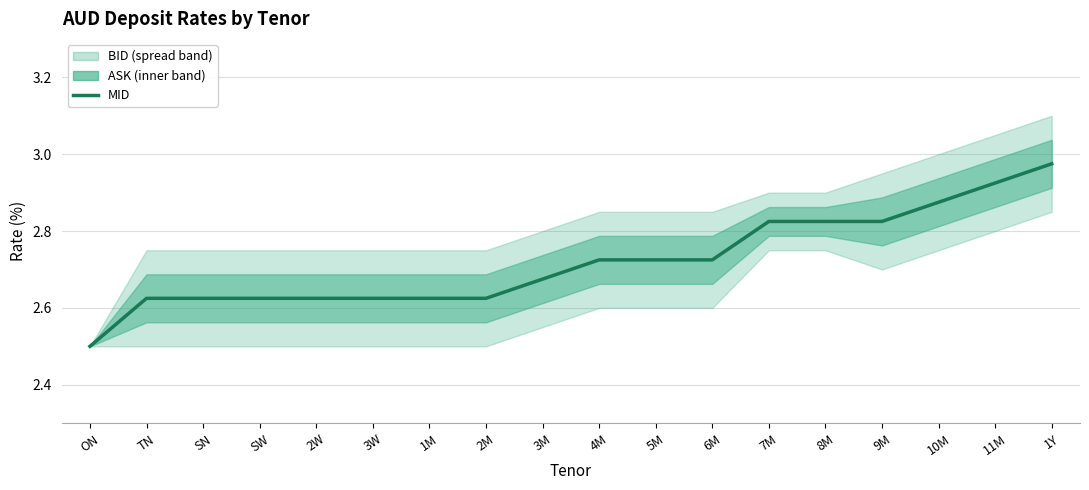

What is the approximate value at SN?

2.6